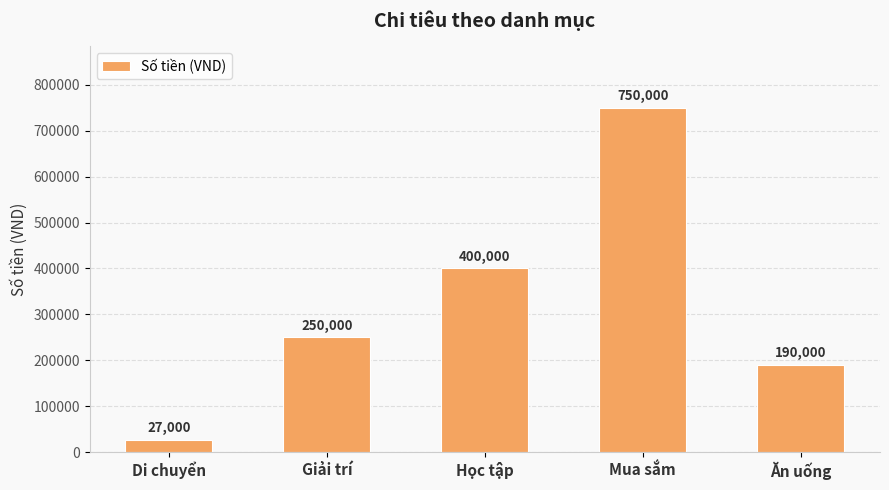

Rank the categories by value from lowest to highest.

Di chuyển, Ăn uống, Giải trí, Học tập, Mua sắm